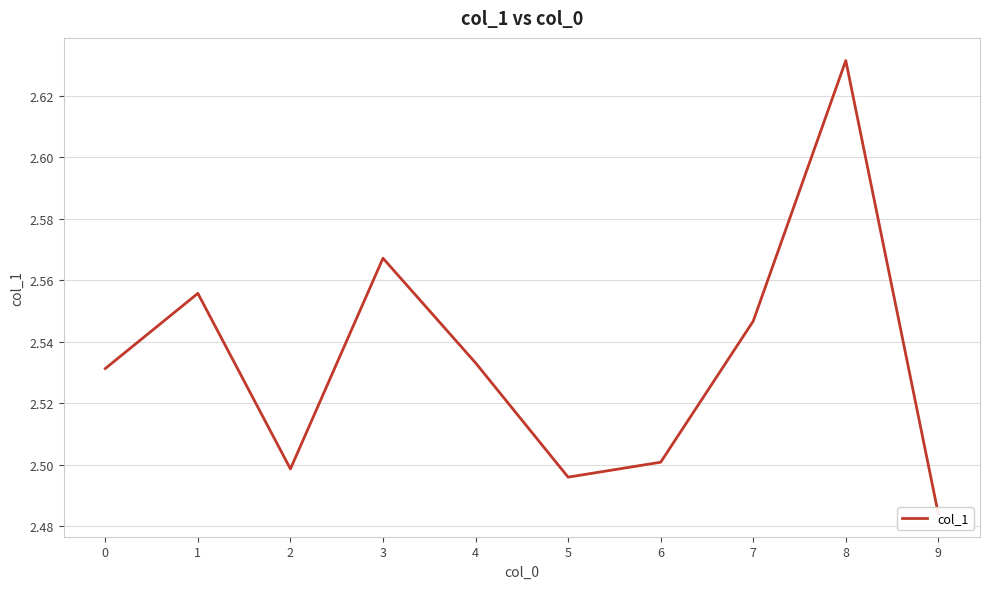

What value does the data have at 8?

2.6